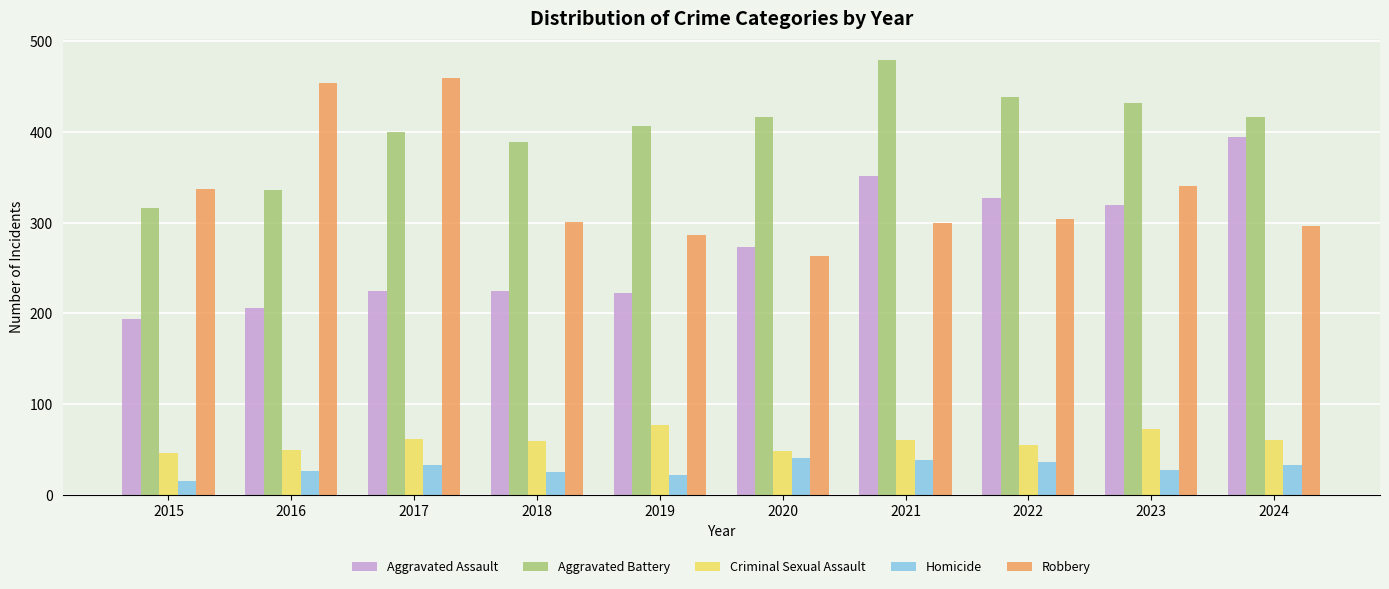

How many values in the Homicide series are below 33?

5